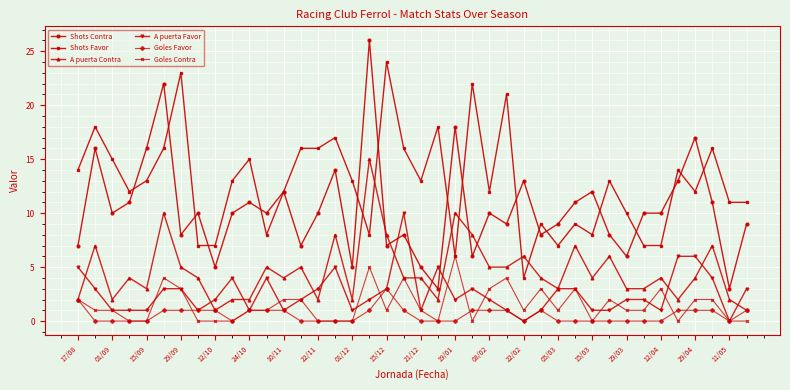

What is the maximum value for A puerta Contra?

15